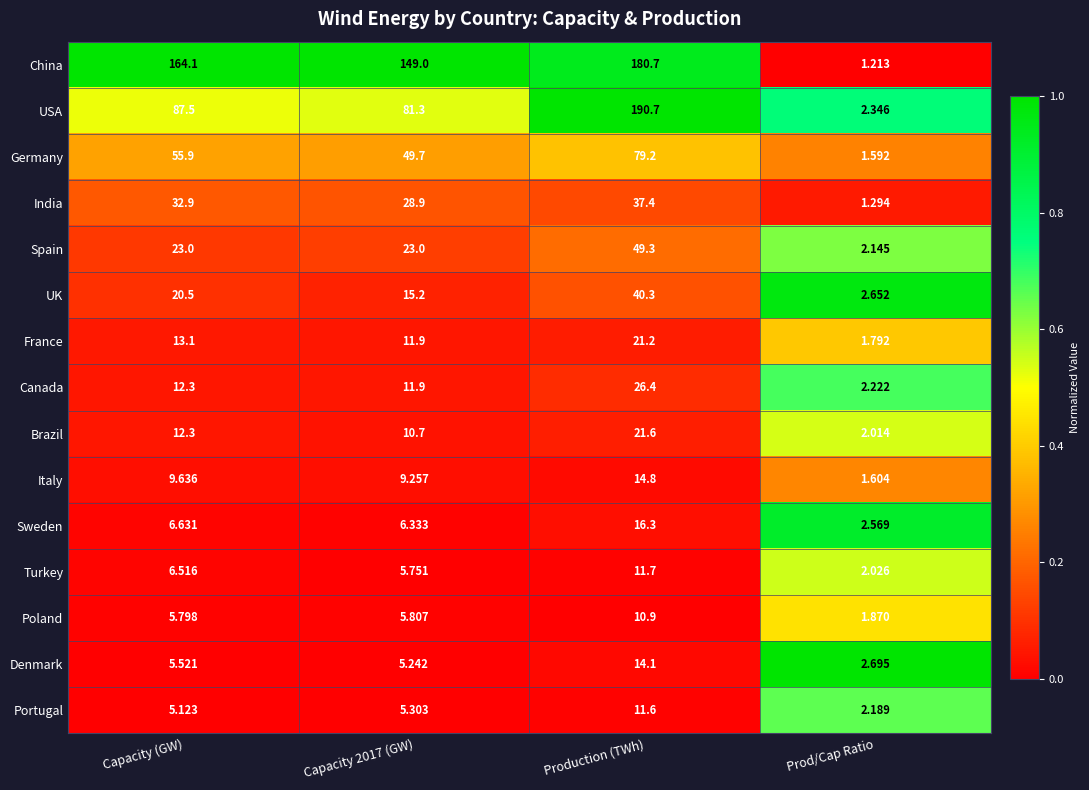

Rank the series by their maximum value, from lowest to highest.

Poland, Portugal, Turkey, Denmark, Italy, Sweden, France, Brazil, Canada, India, UK, Spain, Germany, China, USA